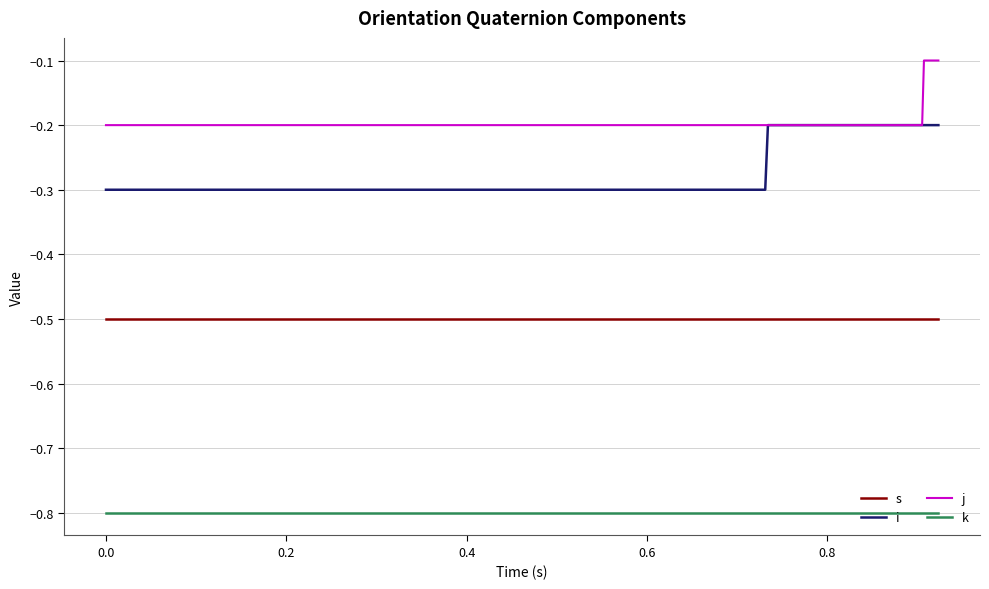

True or false: s and i cross at least once.

False